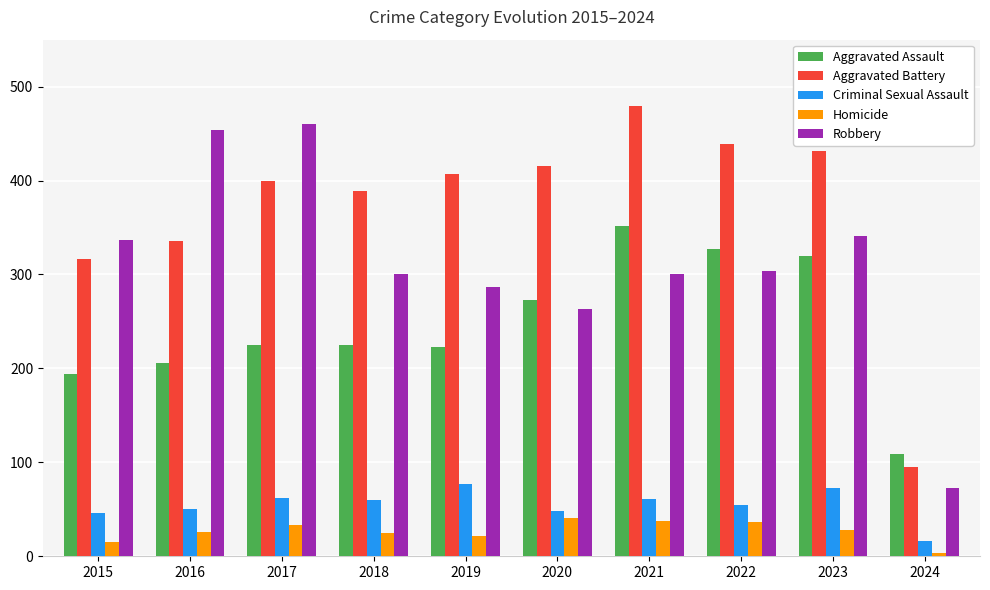

At 2015, list the series in order from smallest to largest.

Homicide, Criminal Sexual Assault, Aggravated Assault, Aggravated Battery, Robbery